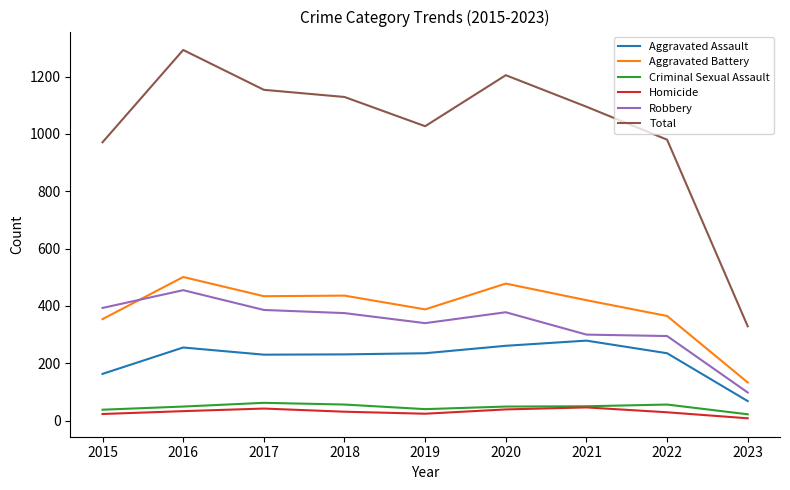

Which label corresponds to the largest value in the chart?

2016